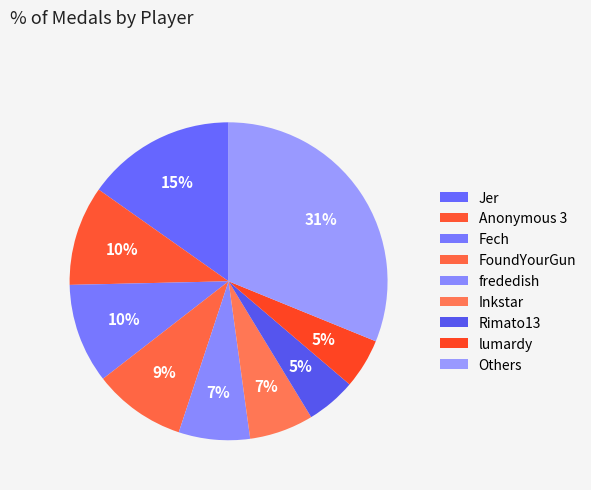

How many segments does this pie chart have?

9